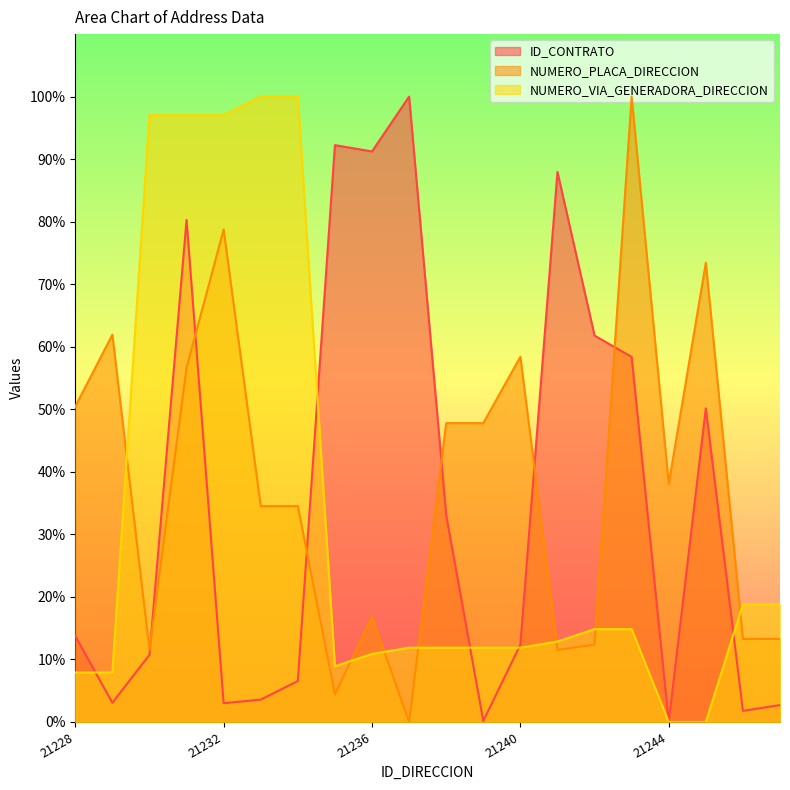

What is the difference between the maximum and minimum values in the ID_CONTRATO series?

1.0